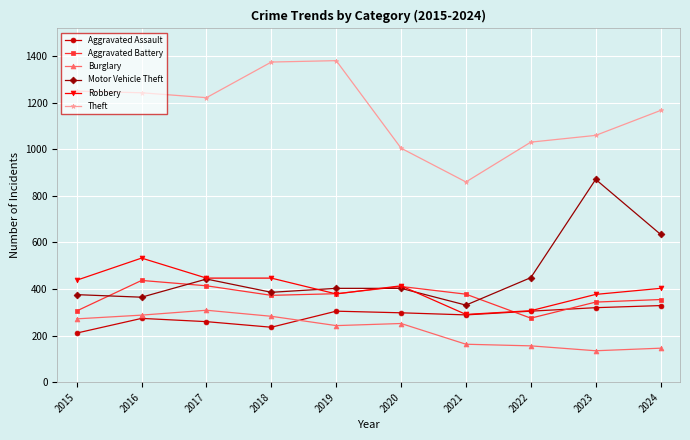

What is the difference between the second highest and minimum values in the Motor Vehicle Theft series?

304